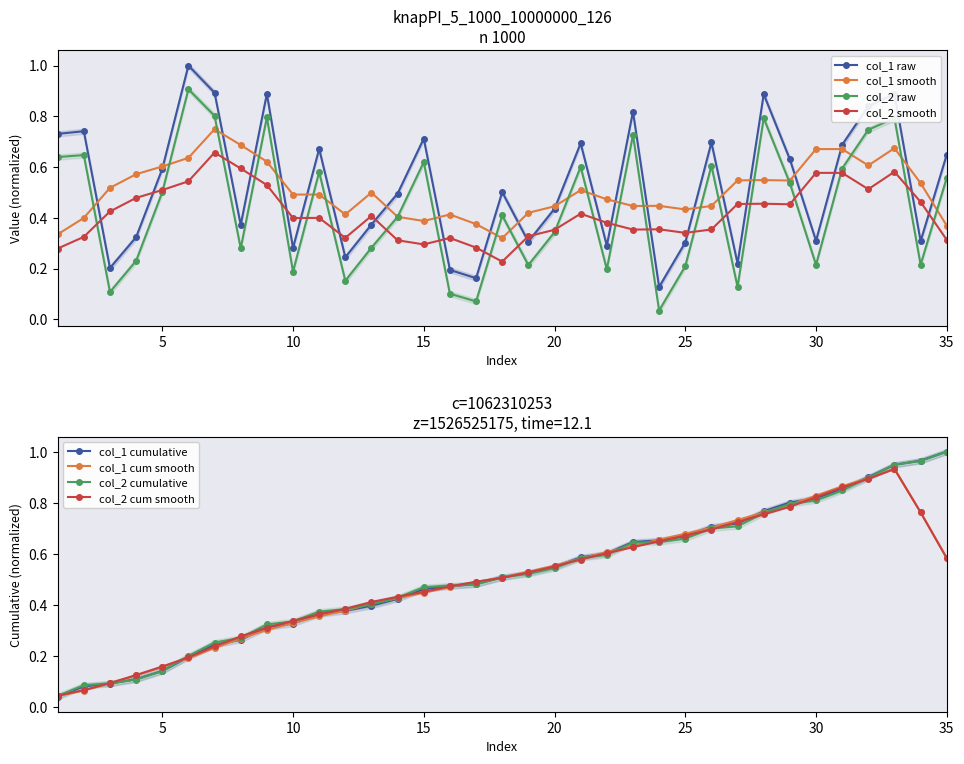

Which has a higher value, 16 or 27?

27